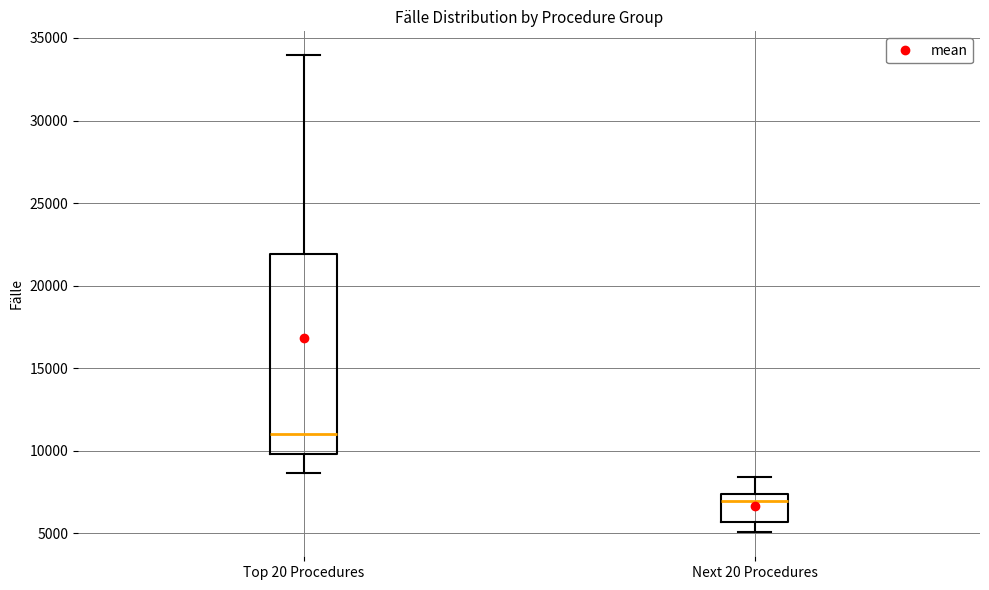

Reading left to right, read every box against the y-axis: the position of its median line, the range the box covers, and the ends of its whiskers. The values are not printed on the chart, so give them approximately, as read against the axis.

Top 20 Procedures: median 11000, box 10000 to 22000, whiskers 8500 to 34000
Next 20 Procedures: median 7000, box 5500 to 7500, whiskers 5000 to 8500